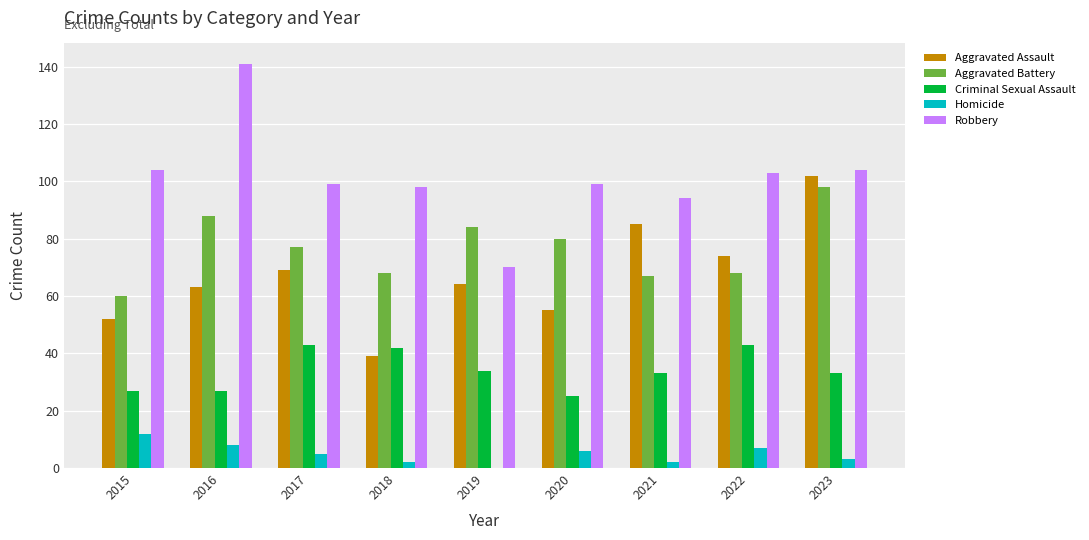

Is it true that Aggravated Assault equals 64 at 2019?

True